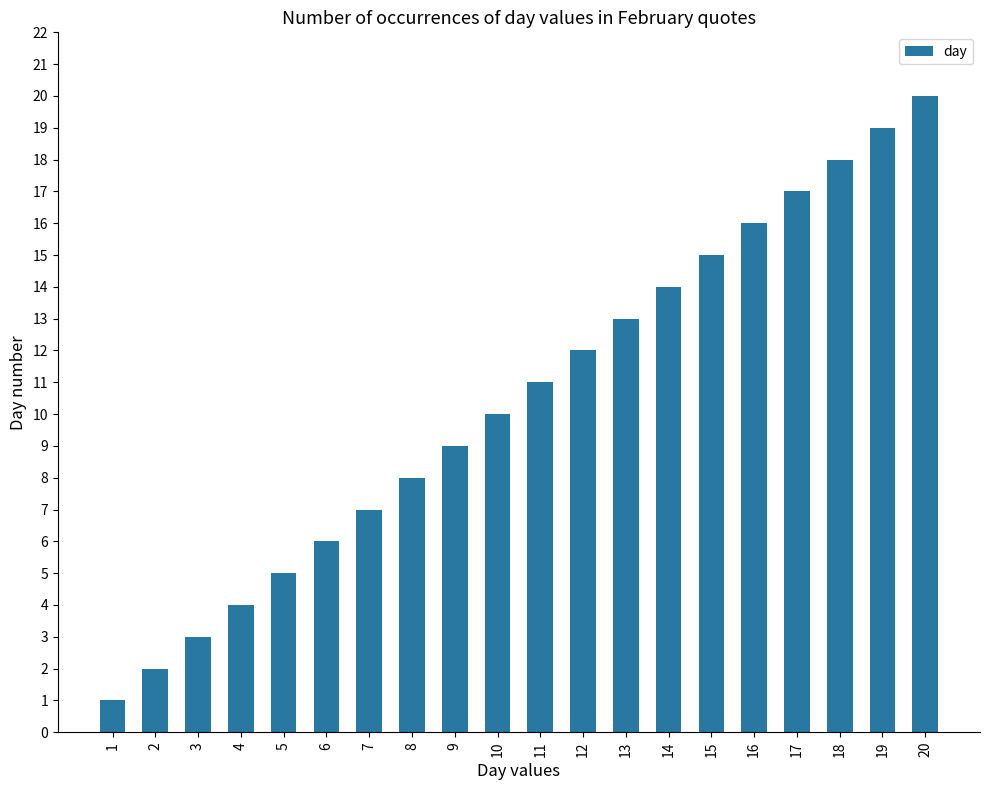

The value at 8 is 13. True or false?

False